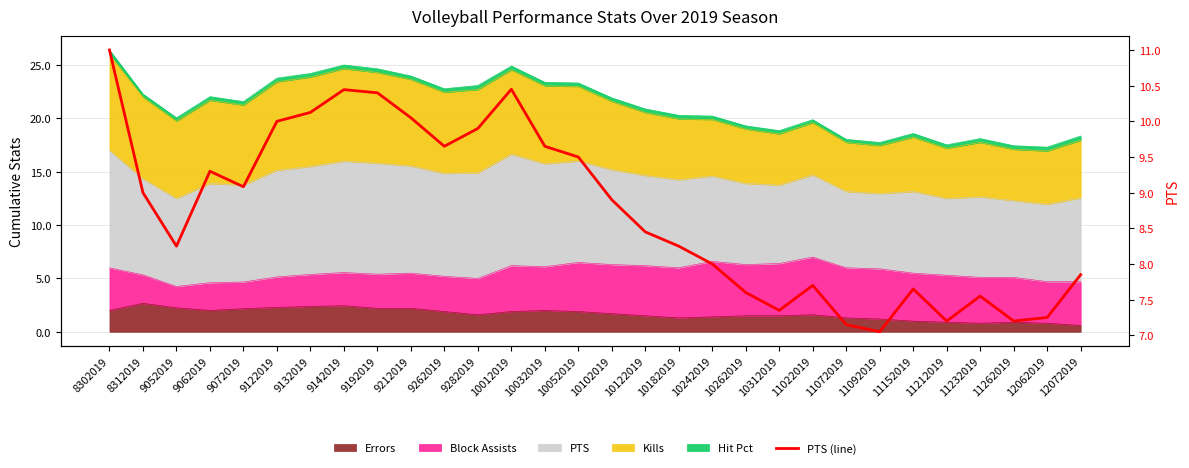

How many values exceed 8?

18